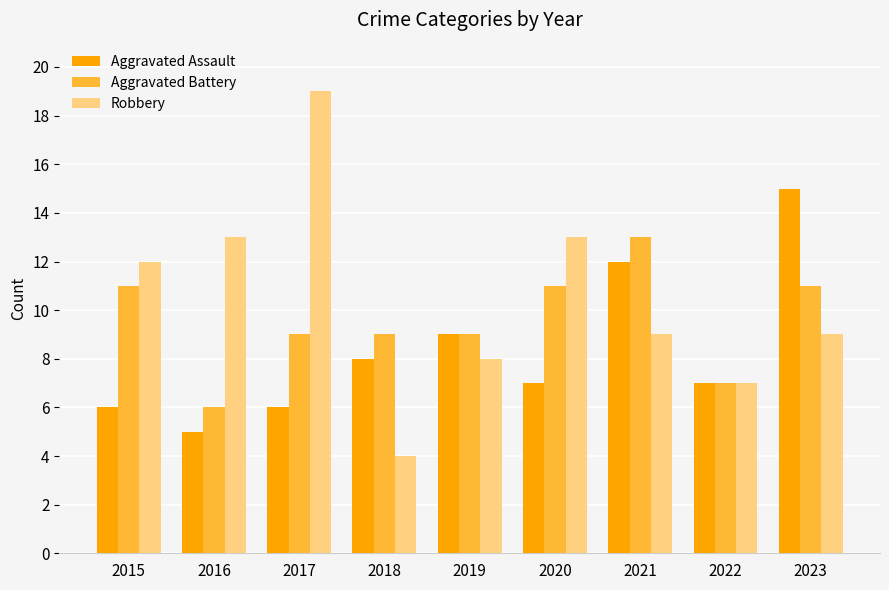

What are all the series names shown in the legend?

Aggravated Assault, Aggravated Battery, Robbery